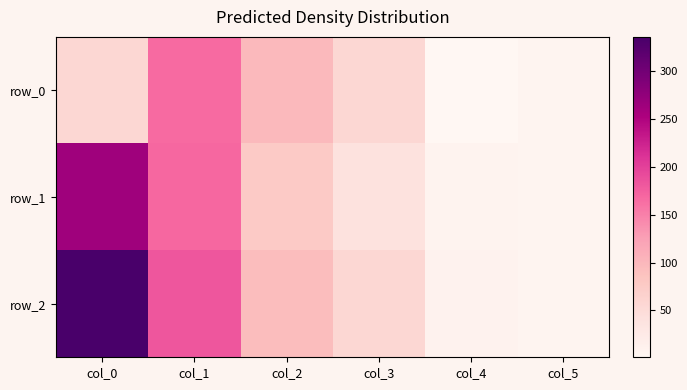

True or false: row_2 has a value of 10.0 at col_4.

True